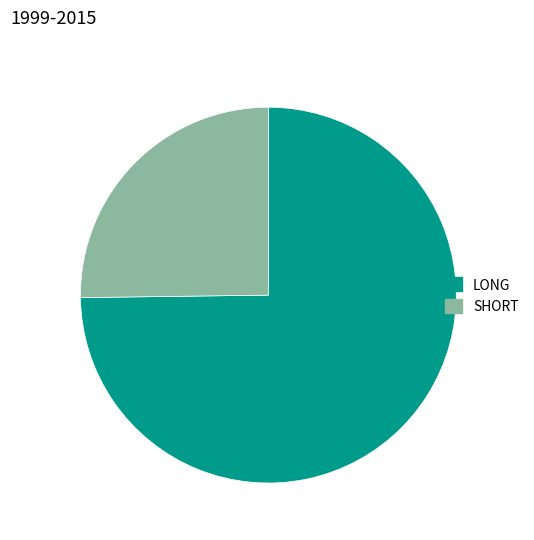

True or false: LONG accounts for 99% of the total.

False